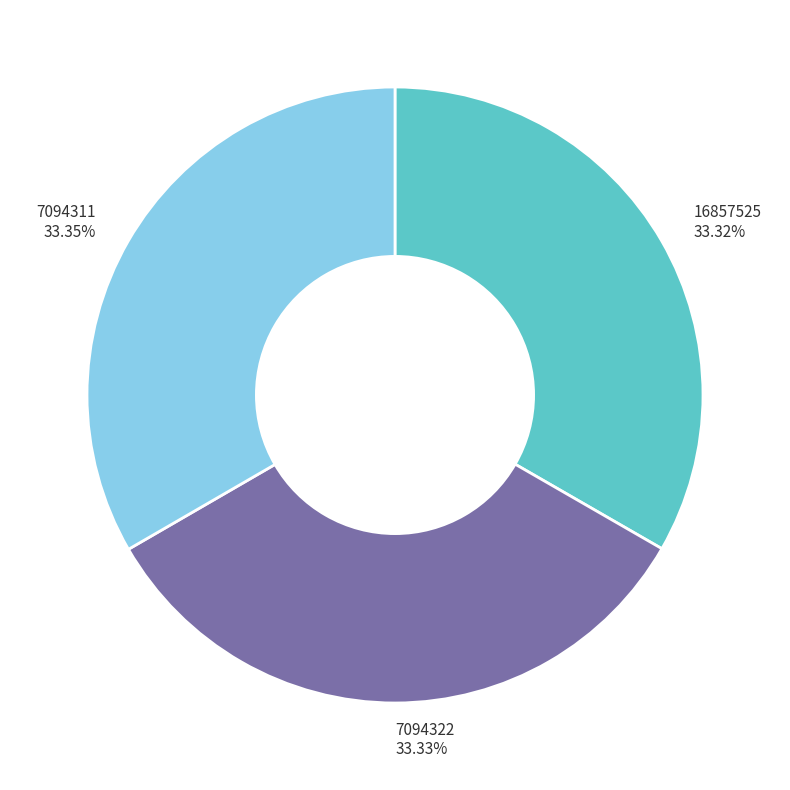

The 7094311 slice represents 33% of the pie. True or false?

True